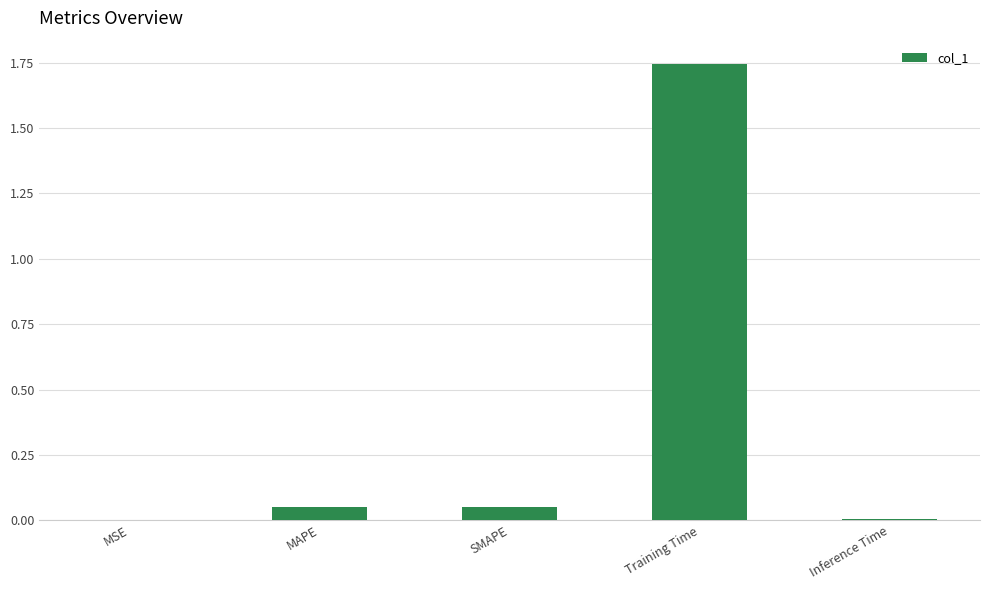

What is the sum of all values?

1.9